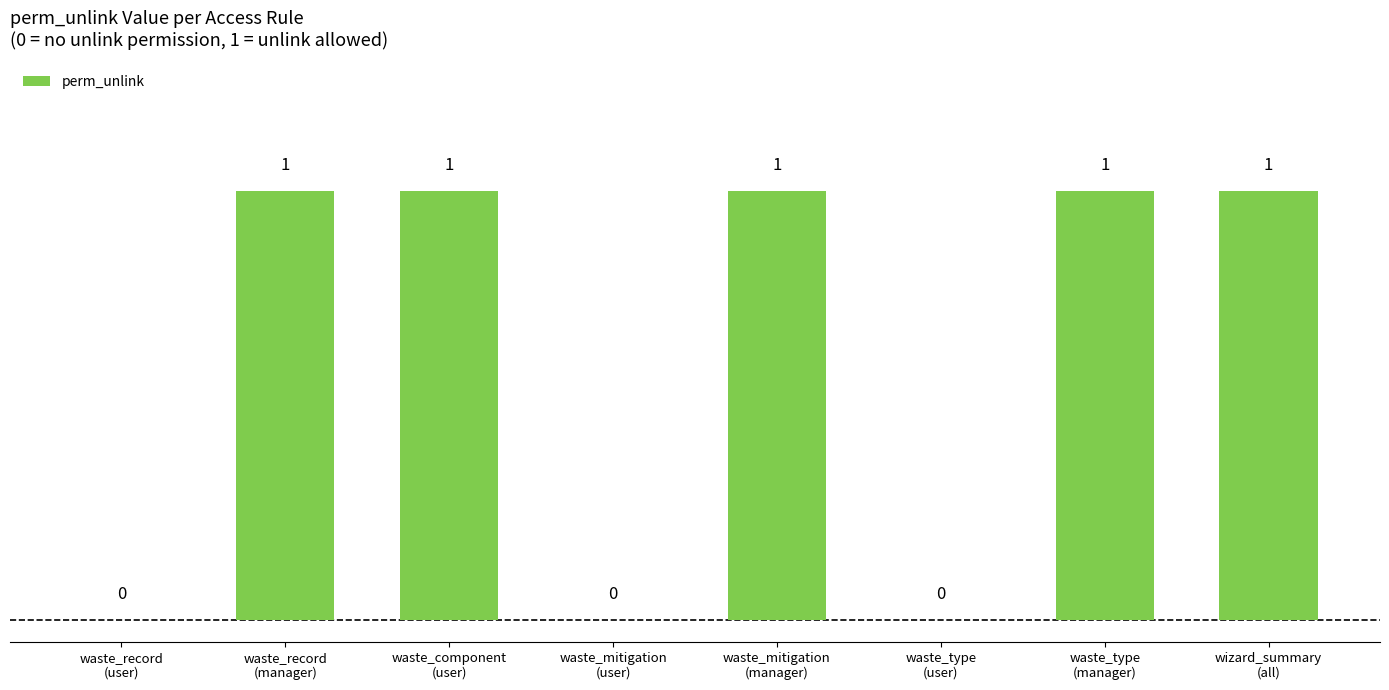

Reading left to right, list all the values displayed in this chart.

waste_record
(user)=0	waste_record
(manager)=1	waste_component
(user)=1	waste_mitigation
(user)=0	waste_mitigation
(manager)=1	waste_type
(user)=0	waste_type
(manager)=1	wizard_summary
(all)=1